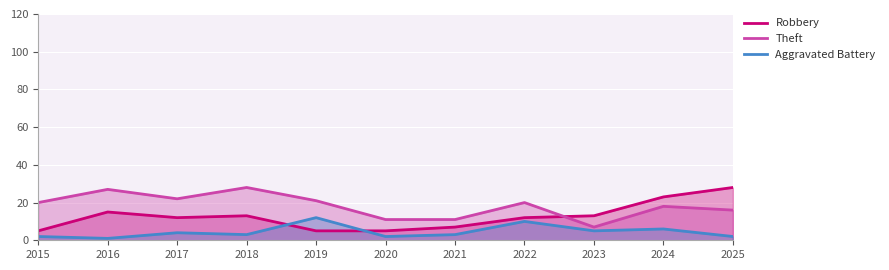

Between 2017 and 2025, which series saw the biggest shift?

Robbery